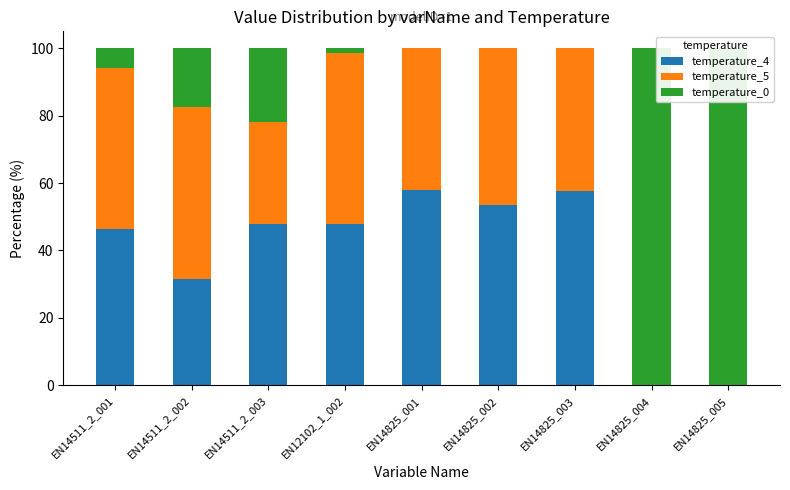

What is the value of the temperature_5 bar at the 5th from the left?

42.2